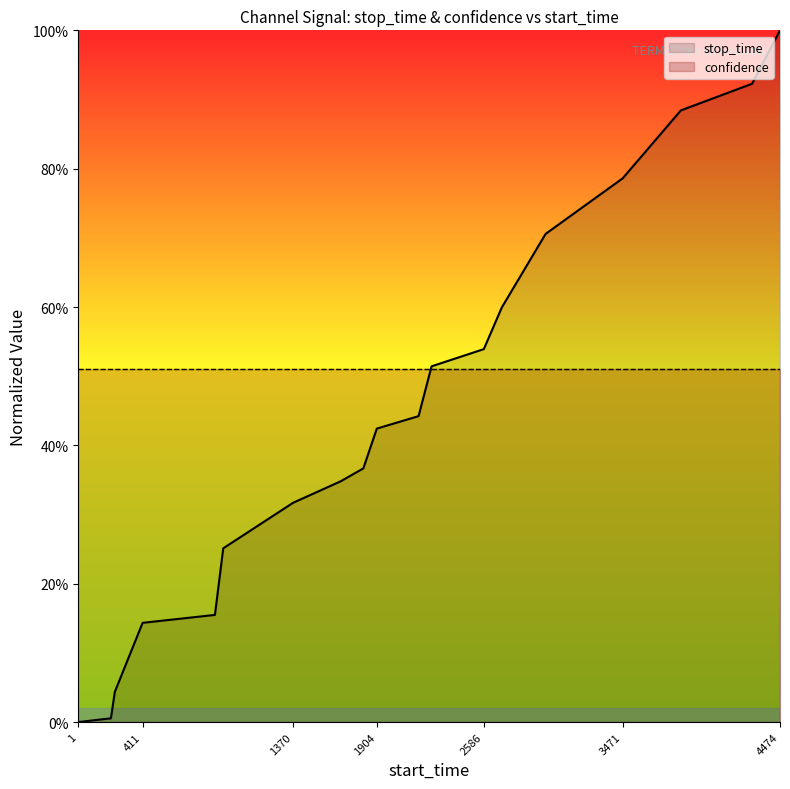

Reading left to right, extract all data points from this chart.

0.0	0.0	0.0	0.1	0.2	0.3	0.3	0.3	0.4	0.4	0.4	0.5	0.5	0.6	0.7	0.8	0.9	0.9	1.0